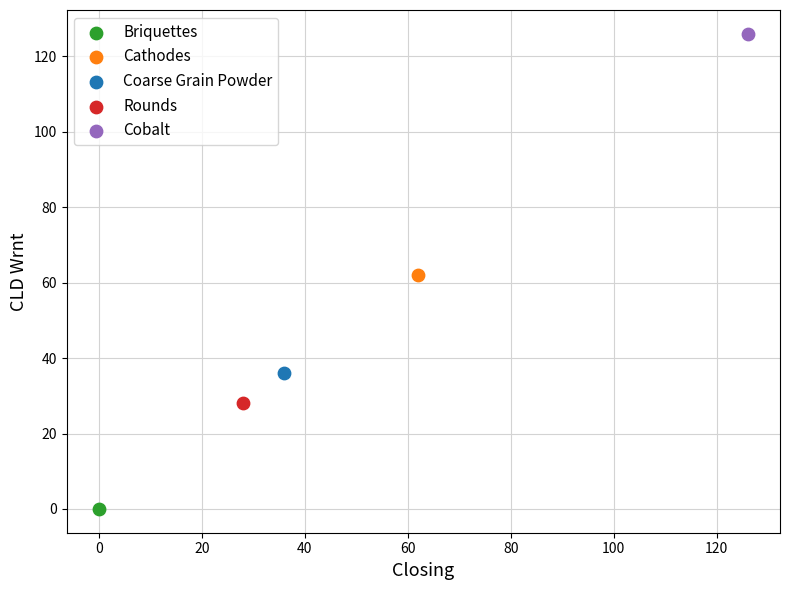

What are all the series names shown in the legend?

Briquettes, Cathodes, Coarse Grain Powder, Rounds, Cobalt